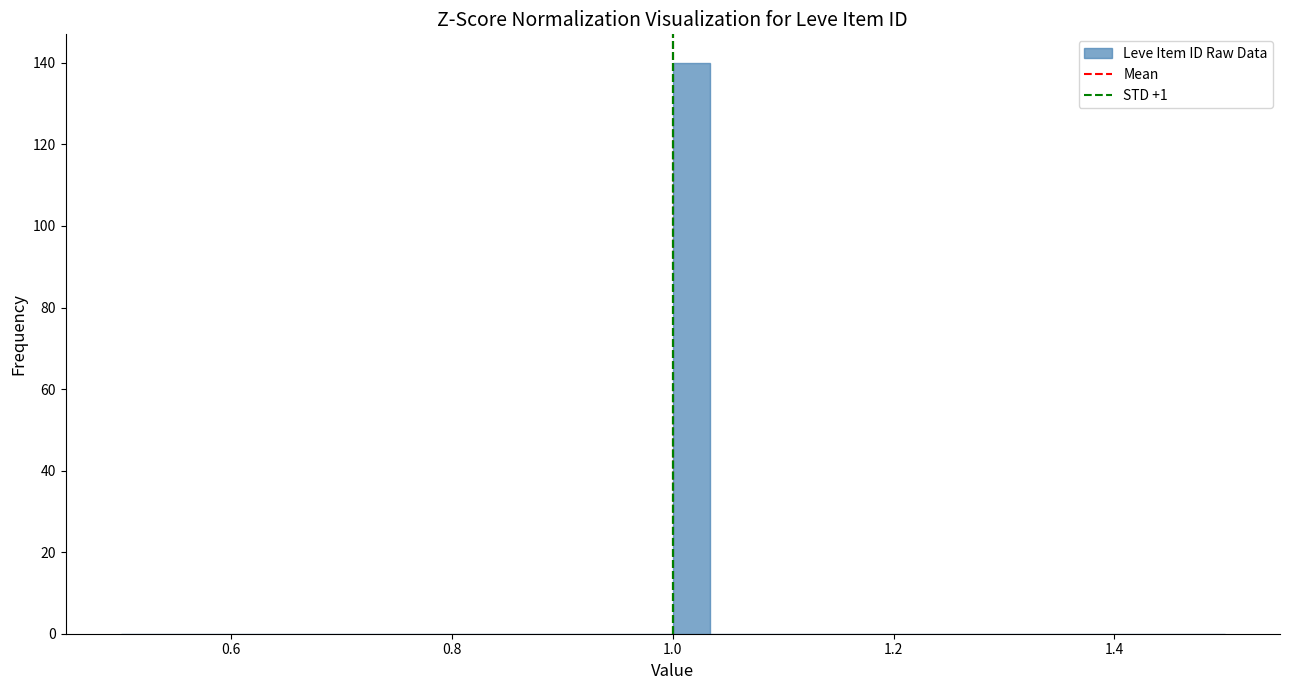

Read against the x-axis, roughly where is the centre of the tallest bar?

1.02